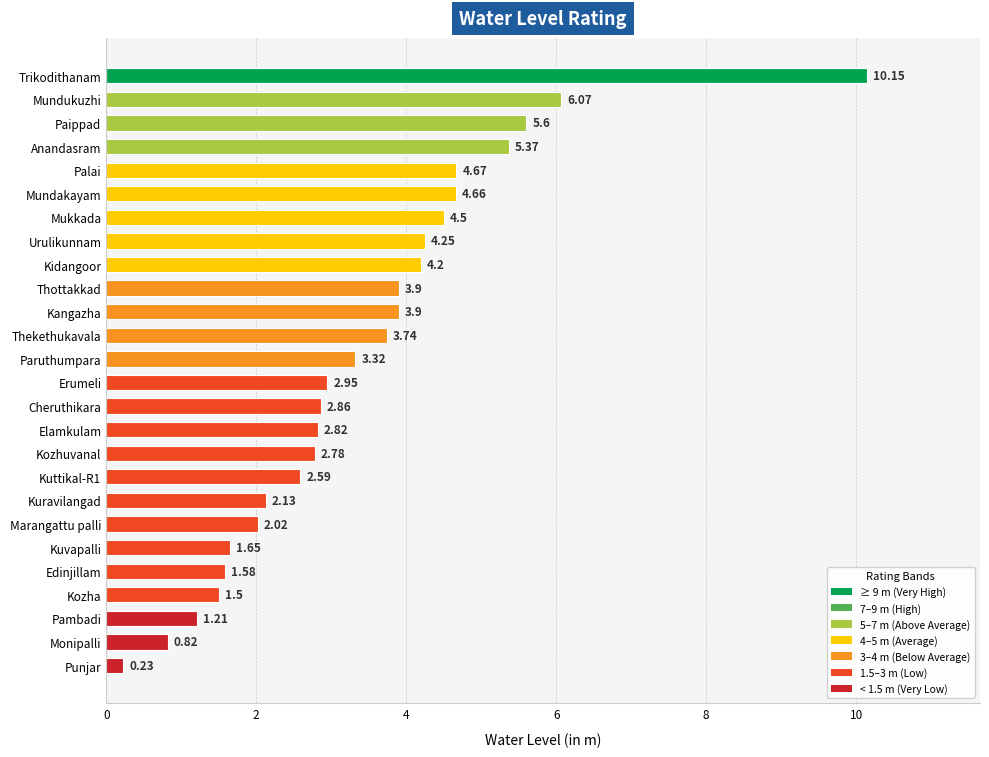

What is the sum of all values?

89.5